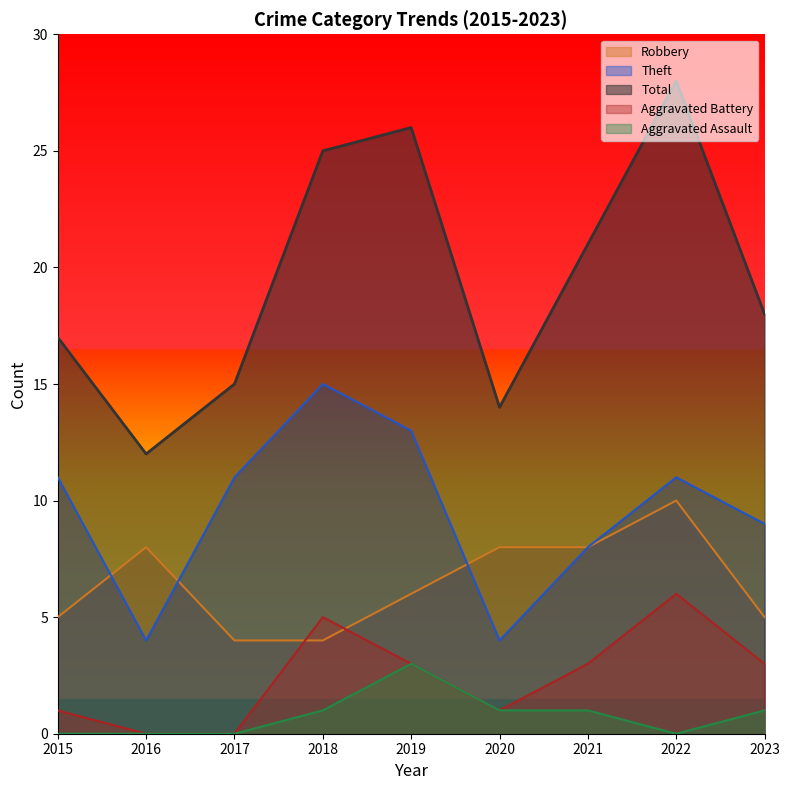

At which category is the sum across all series the highest?

2022